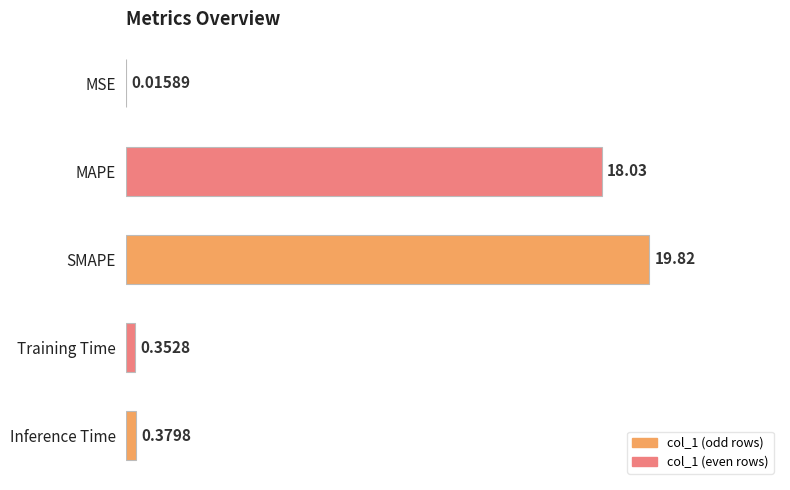

Between Inference Time and MAPE, which is larger?

MAPE